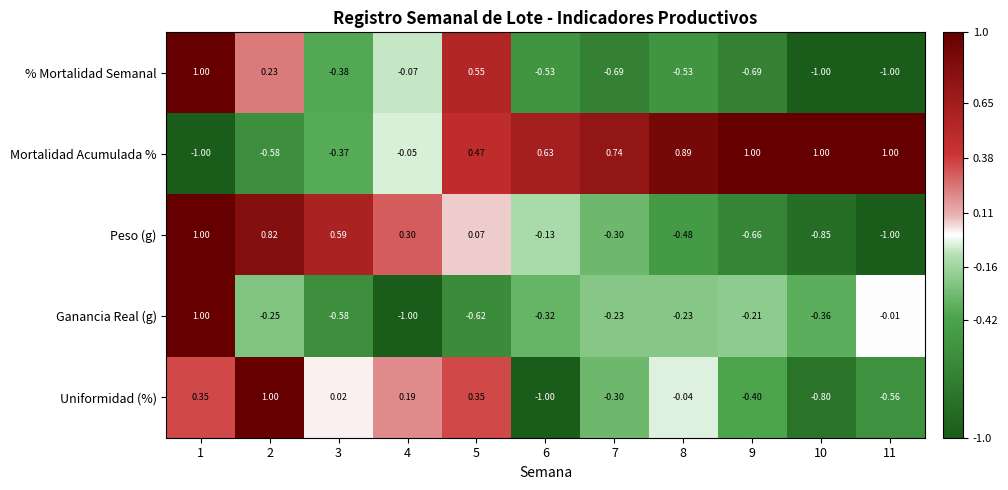

Is the value of Mortalidad Acumulada % at 9 greater than the value of Peso (g) at 10?

Yes